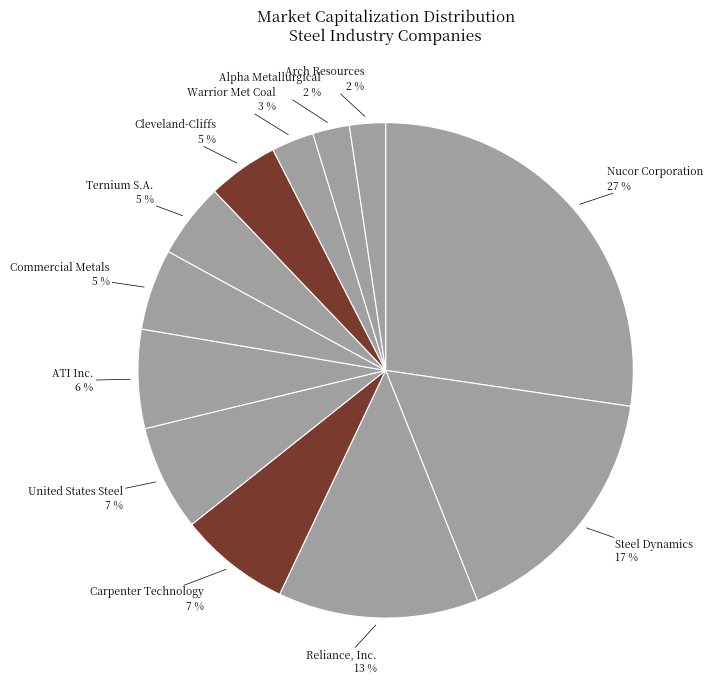

To the nearest percent, what percentage of the pie is Ternium S.A.?

5%